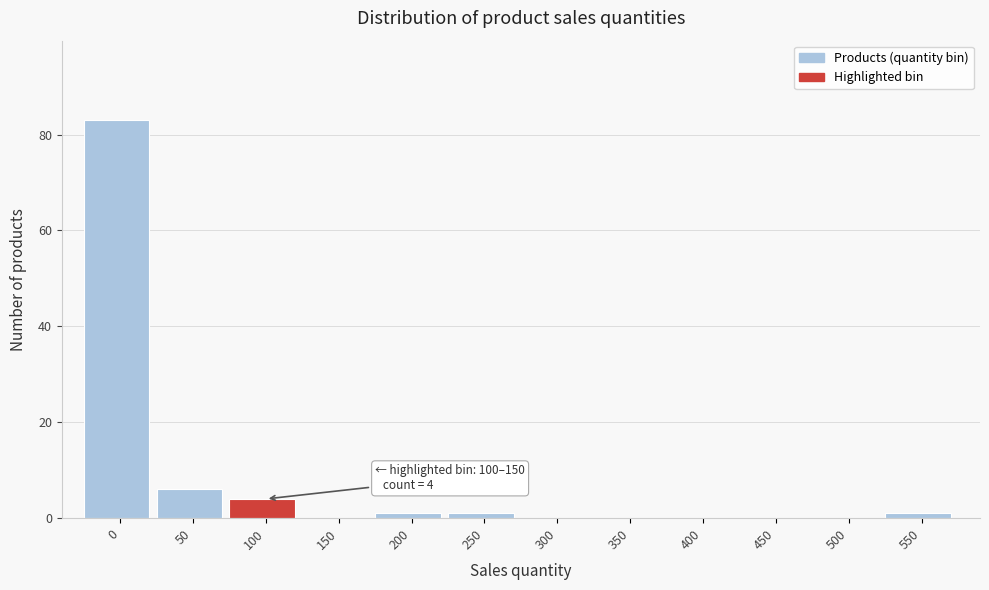

Reading left to right, extract all data points from this chart.

0=83	50=6	100=4	150=0	200=1	250=1	300=0	350=0	400=0	450=0	500=0	550=1